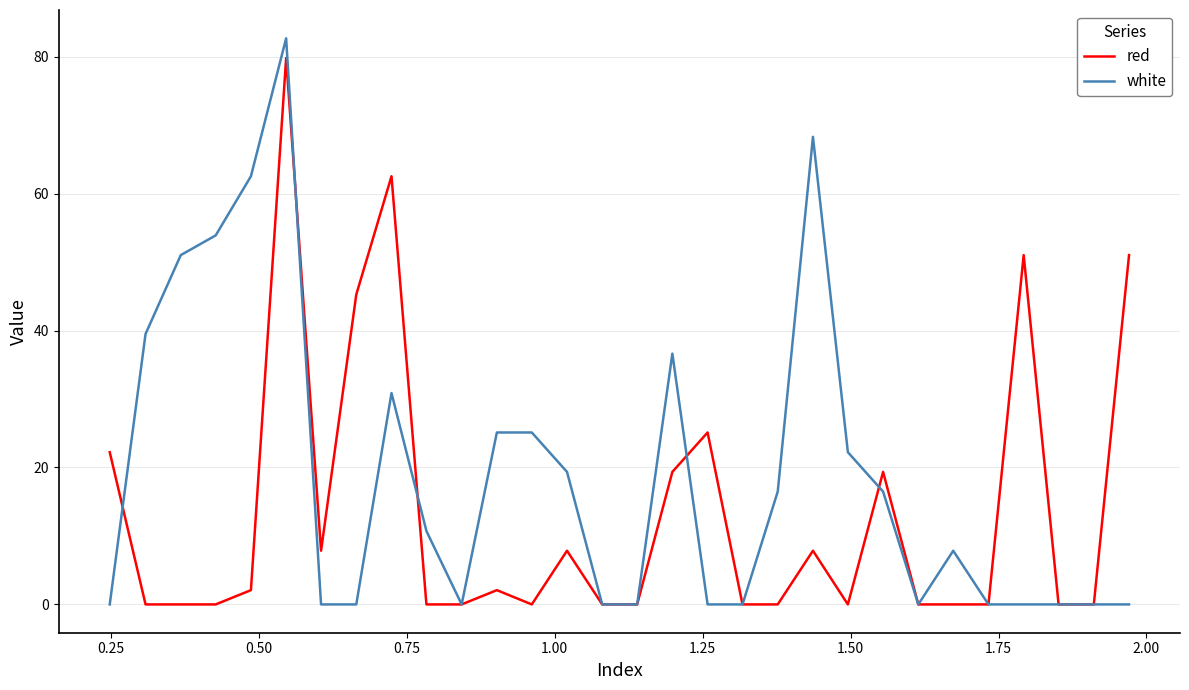

Rank the series by their average value, from lowest to highest.

red, white